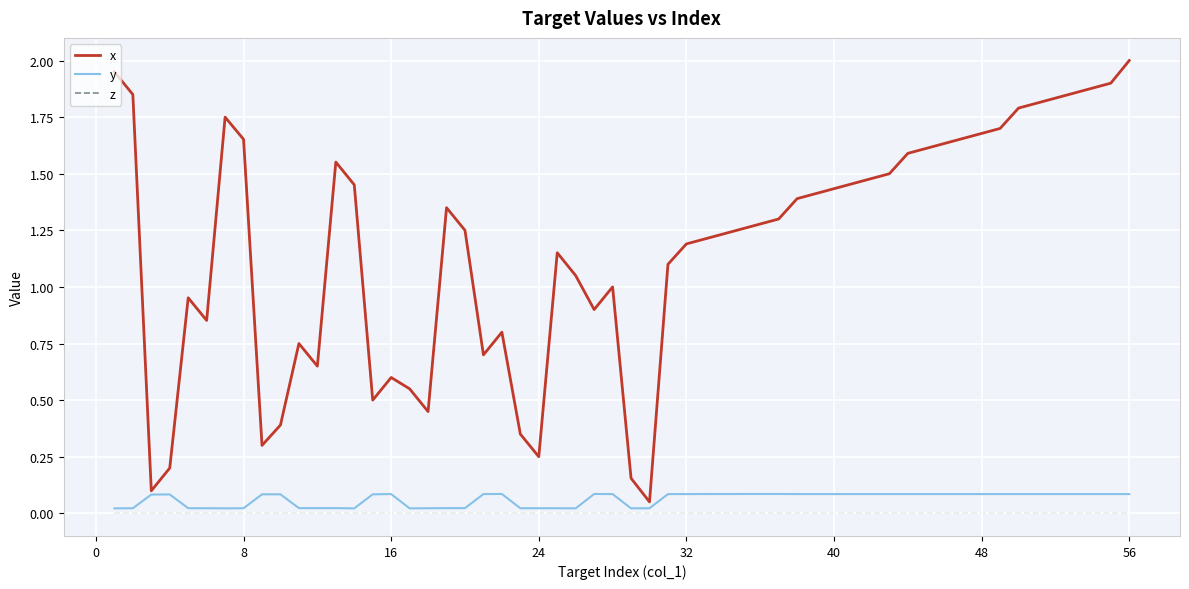

True or false: z and x cross at least once.

False